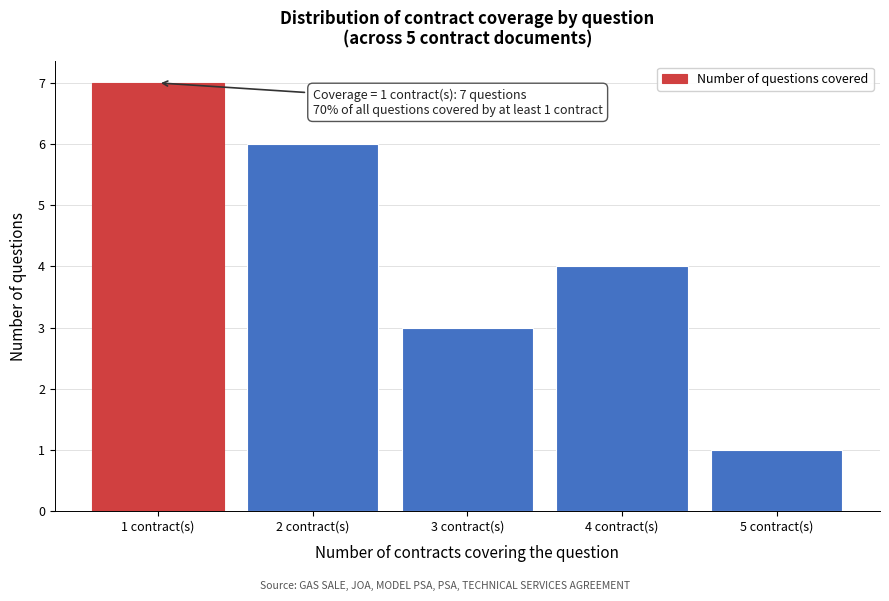

Reading right to left, extract all data points from this chart.

5 contract(s)=1	4 contract(s)=4	3 contract(s)=3	2 contract(s)=6	1 contract(s)=7